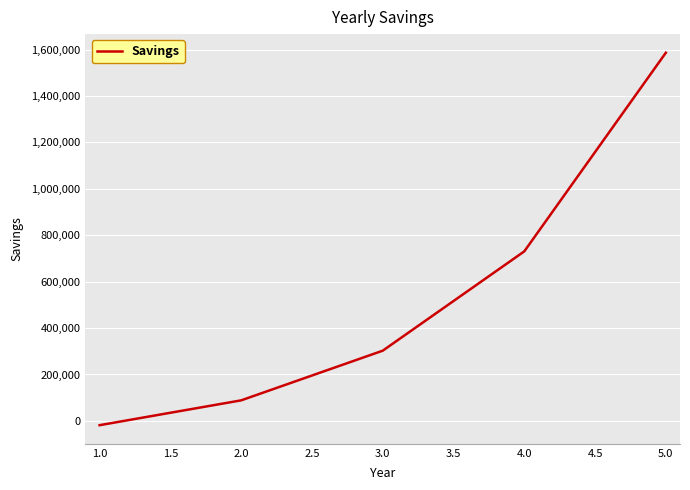

What is the smallest value displayed?

-18399.2